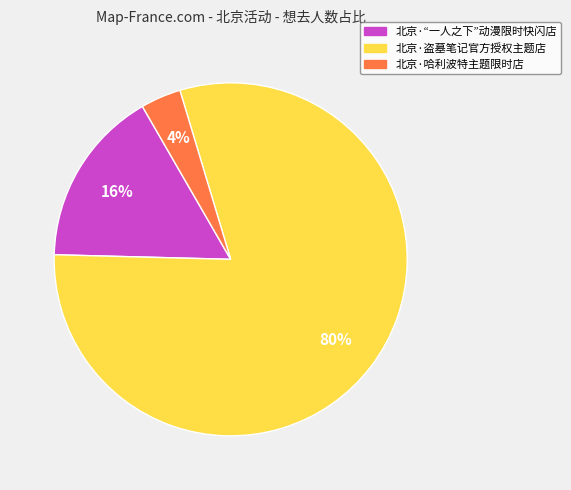

To the nearest percent, what is the average slice percentage?

33%